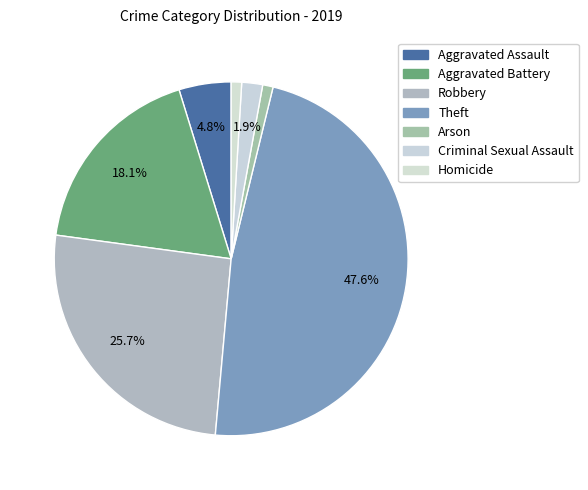

What is the largest slice in the pie chart?

Theft